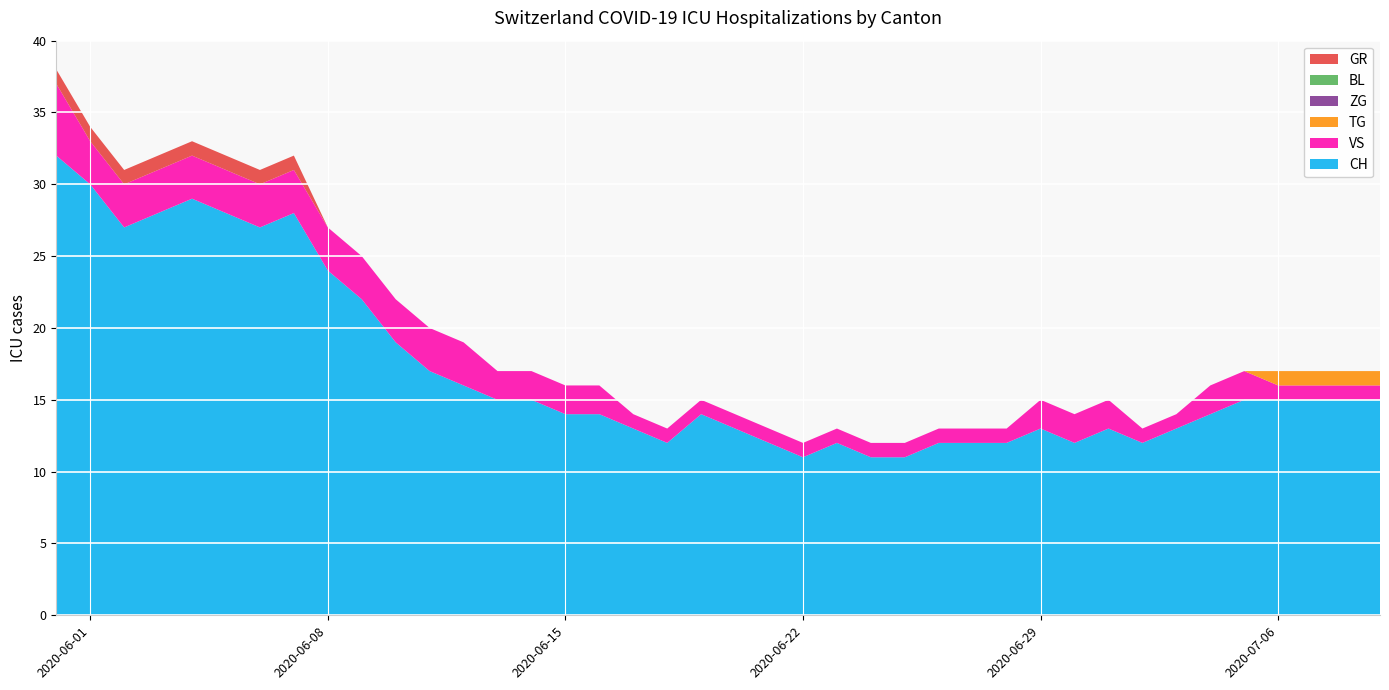

Reading left to right, transcribe all the data shown in this chart.

CH: 32	30	27	28	29	28	27	28	24	22	19	17	16	15	15	14	14	13	12	14	13	12	11	12	11	11	12	12	12	13	12	13	12	13	14	15	15	15	15	15
VS: 5	3	3	3	3	3	3	3	3	3	3	3	3	2	2	2	2	1	1	1	1	1	1	1	1	1	1	1	1	2	2	2	1	1	2	2	1	1	1	1
TG: 0	0	0	0	0	0	0	0	0	0	0	0	0	0	0	0	0	0	0	0	0	0	0	0	0	0	0	0	0	0	0	0	0	0	0	0	1	1	1	1
ZG: 0	0	0	0	0	0	0	0	0	0	0	0	0	0	0	0	0	0	0	0	0	0	0	0	0	0	0	0	0	0	0	0	0	0	0	0	0	0	0	0
BL: 0	0	0	0	0	0	0	0	0	0	0	0	0	0	0	0	0	0	0	0	0	0	0	0	0	0	0	0	0	0	0	0	0	0	0	0	0	0	0	0
GR: 1	1	1	1	1	1	1	1	0	0	0	0	0	0	0	0	0	0	0	0	0	0	0	0	0	0	0	0	0	0	0	0	0	0	0	0	0	0	0	0